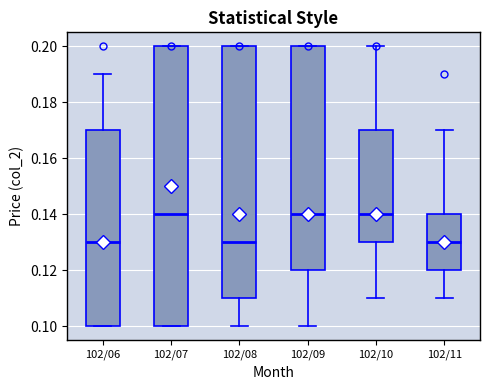

Where does the lower whisker of the box for 102/10 end on the y-axis? The values are not printed on the chart, so give them approximately, as read against the axis.

0.11